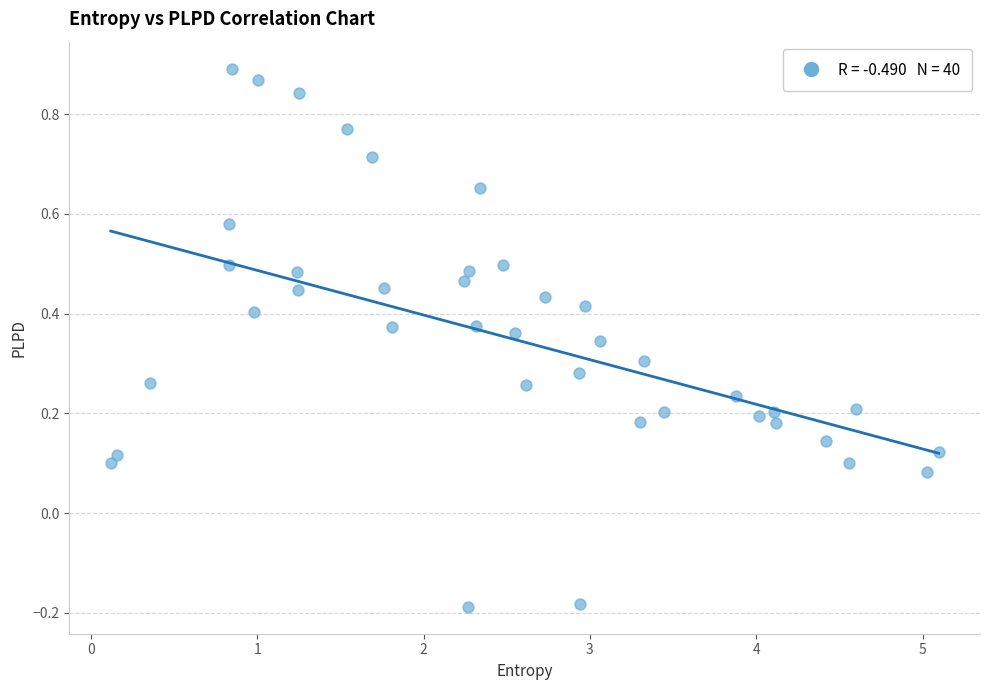

What is the range of Y values (max minus min)?

1.1